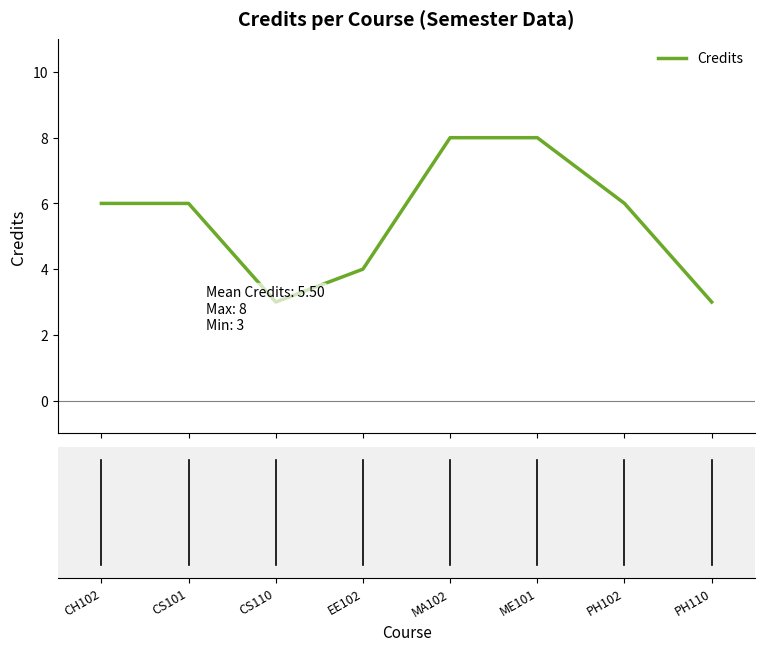

What is the maximum value shown in the chart?

8